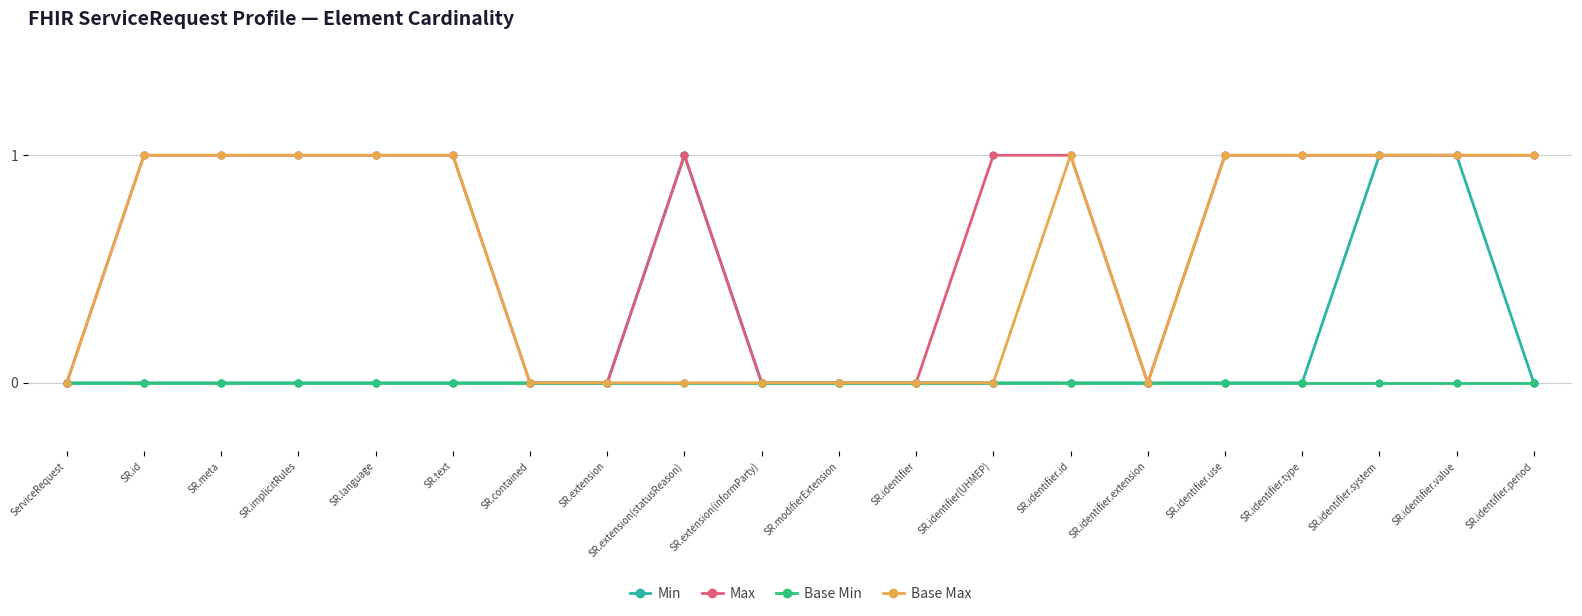

What is the value of the Max point at the 18th from the left?

1